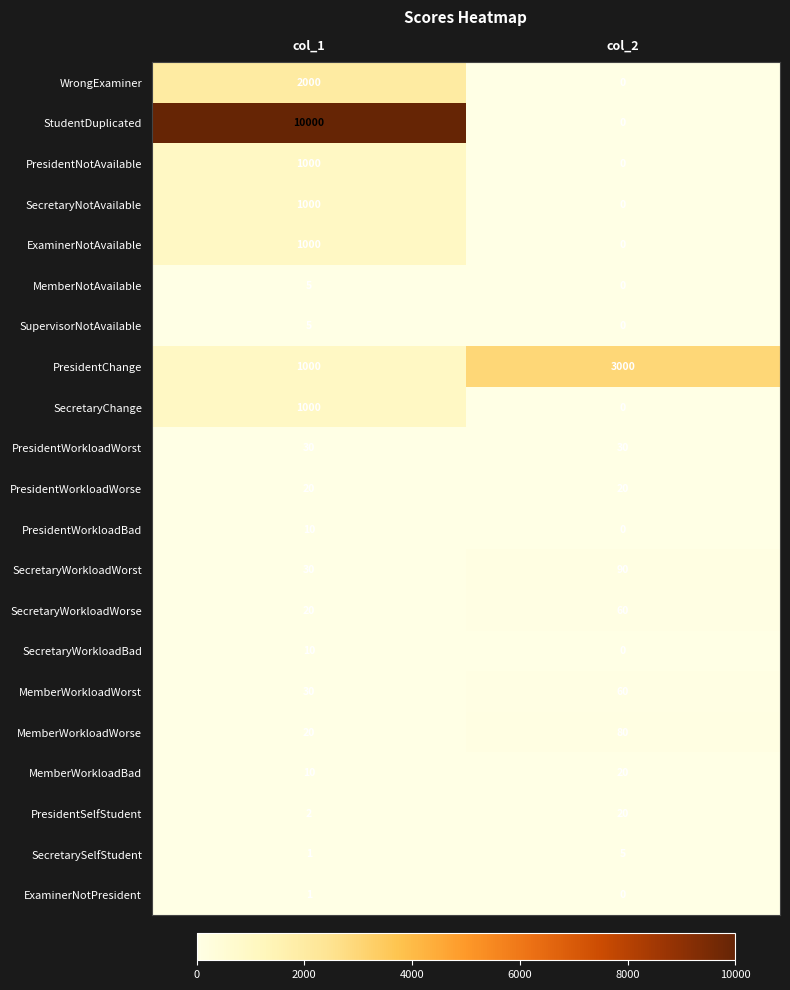

At which label does MemberWorkloadBad reach its minimum?

col_1